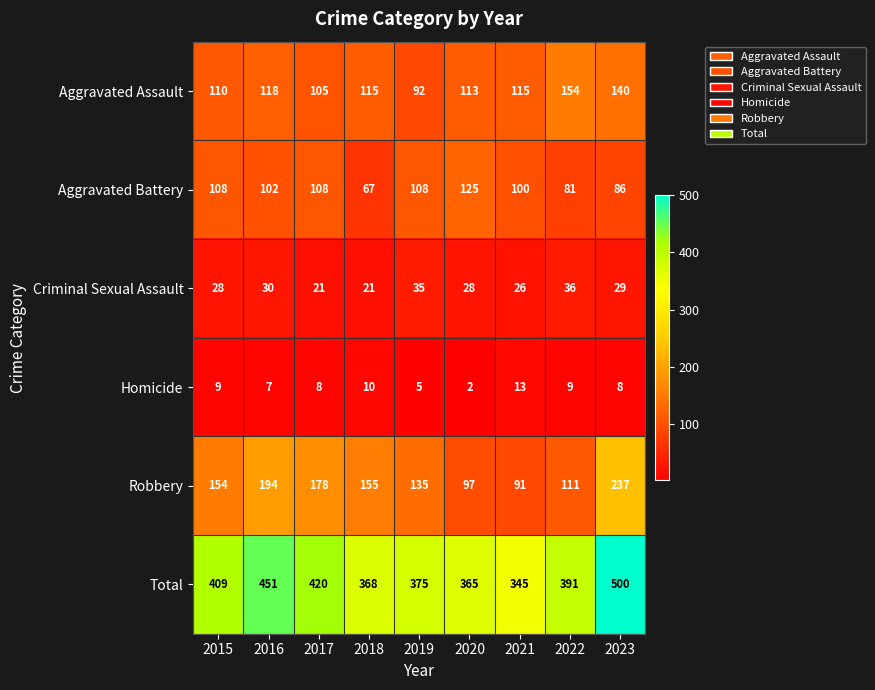

Where does the Total series first go above 391?

2015